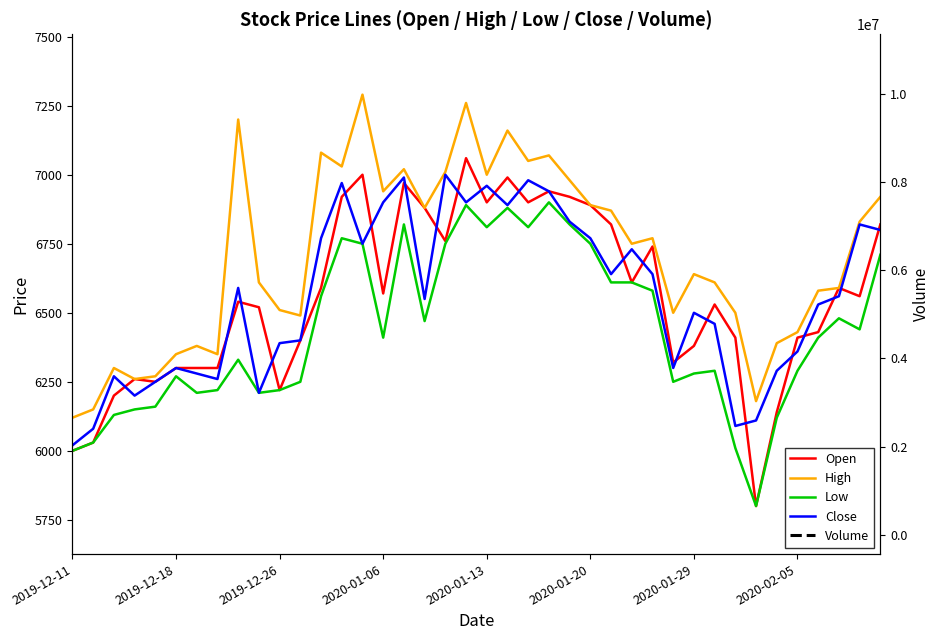

What is the difference between the maximum and minimum values in the Close series?

980